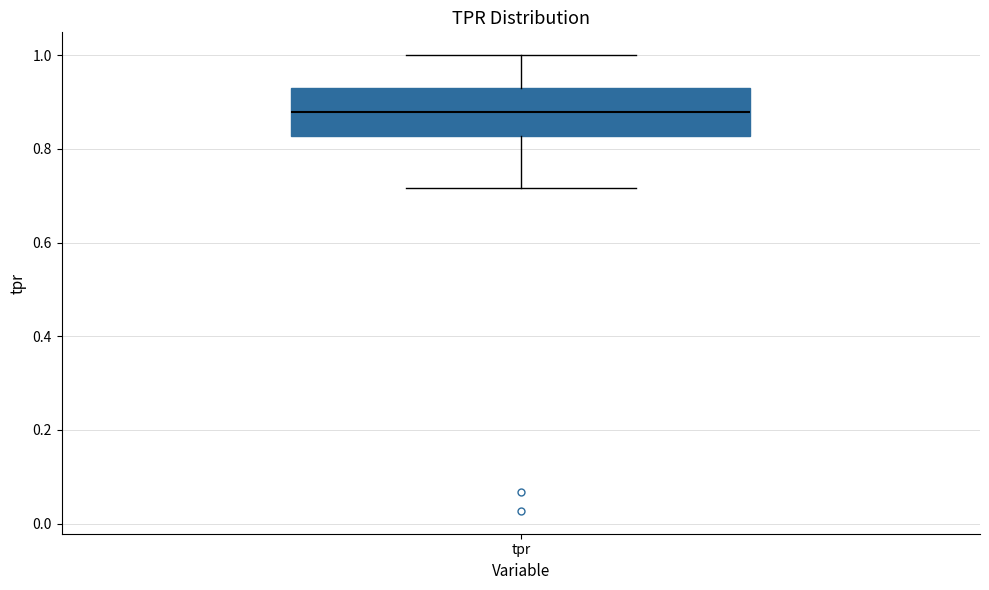

Read this box plot against the y-axis: the position of the median line, the range covered by the box, and the ends of both whiskers. The values are not printed on the chart, so give them approximately, as read against the axis.

median 0.88, box 0.82 to 0.92, whiskers 0.72 to 1.00